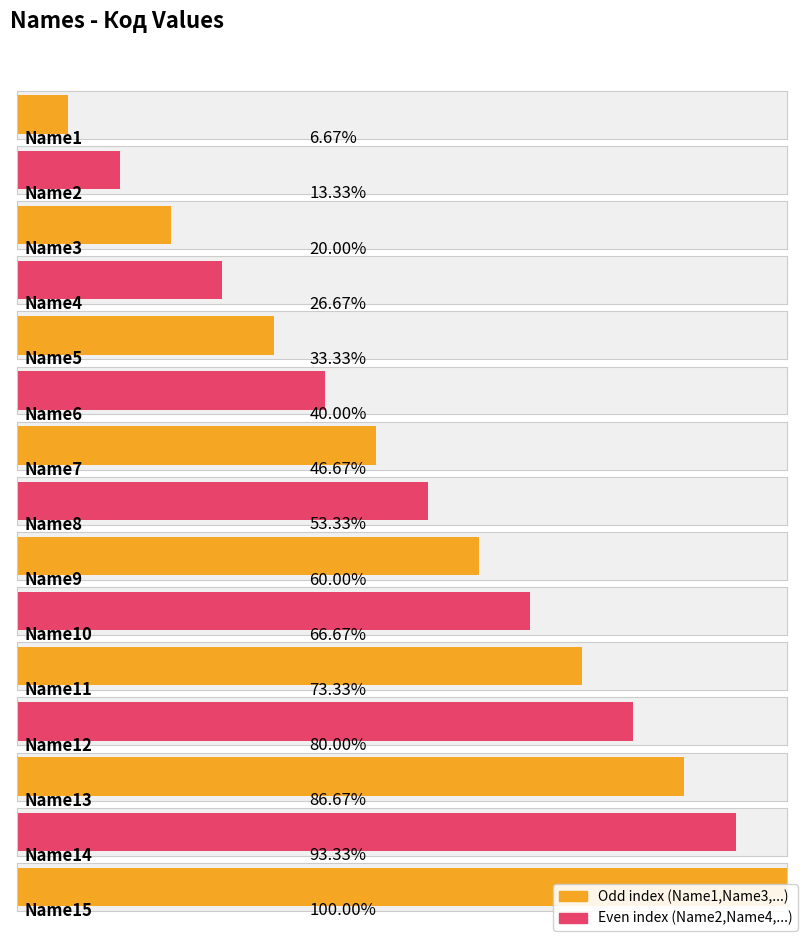

Which label corresponds to the smallest value in the chart?

Name1